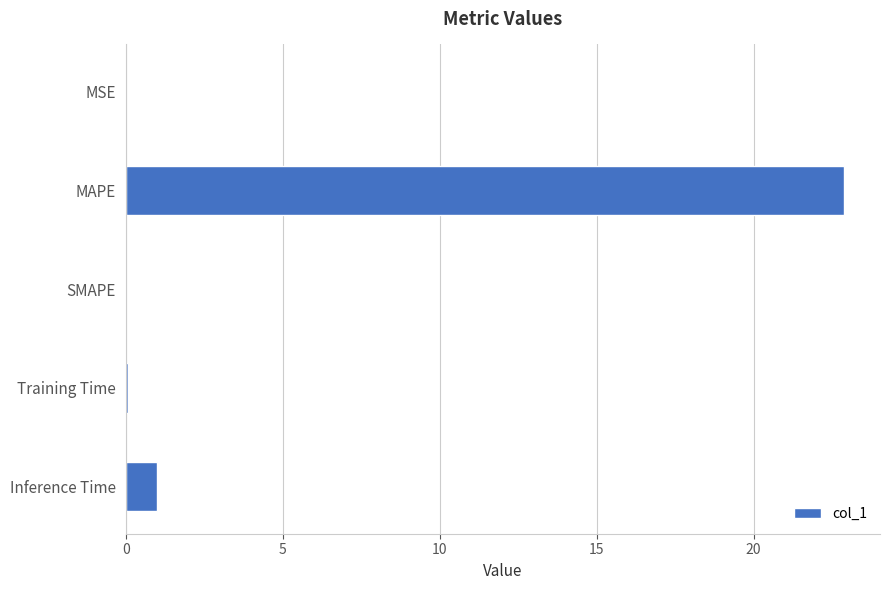

What is the sum of all values?

24.0